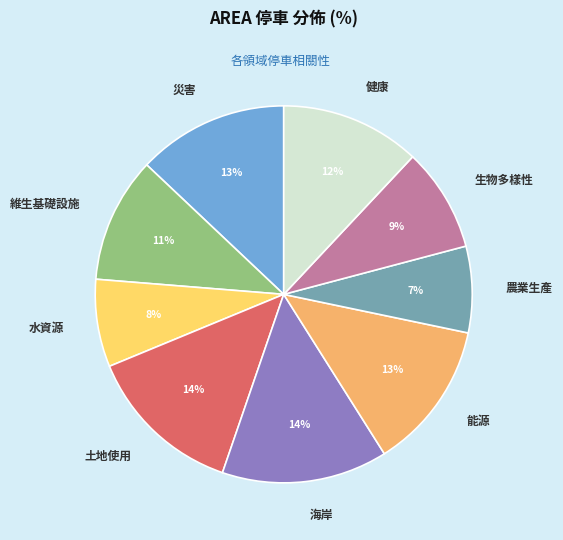

Is it true that 生物多樣性 is 20% of the pie?

False